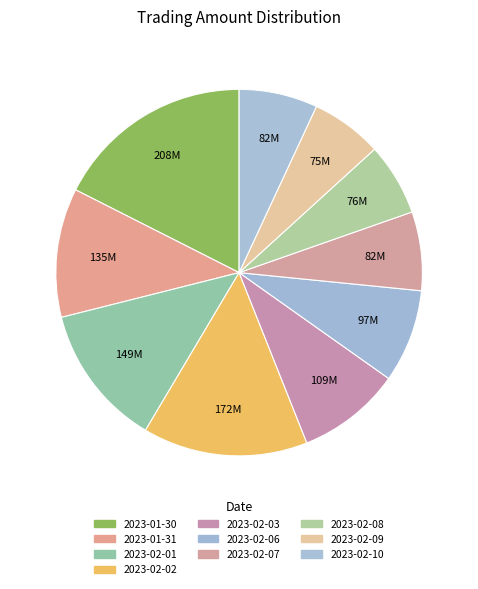

Does 2023-01-31 represent more than half of the total?

No